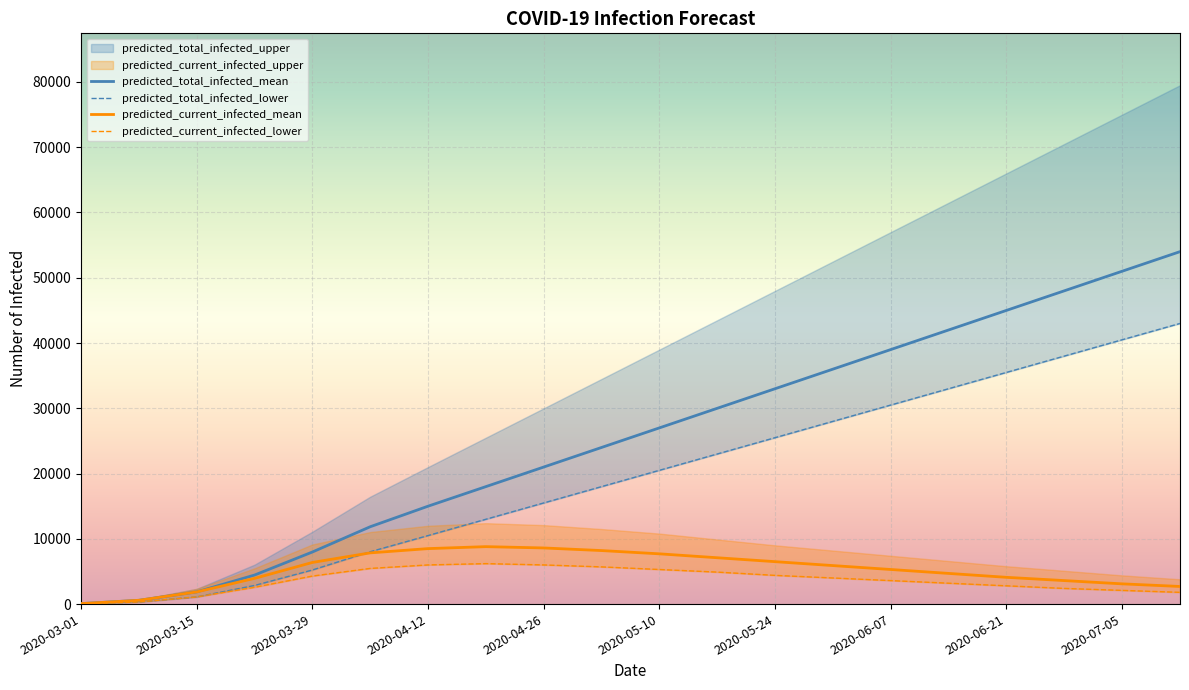

At which category is the sum across all series the highest?

2020-07-12